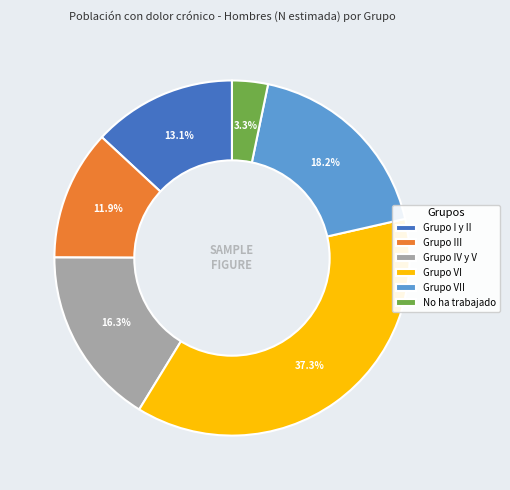

How many segments does this pie chart have?

6